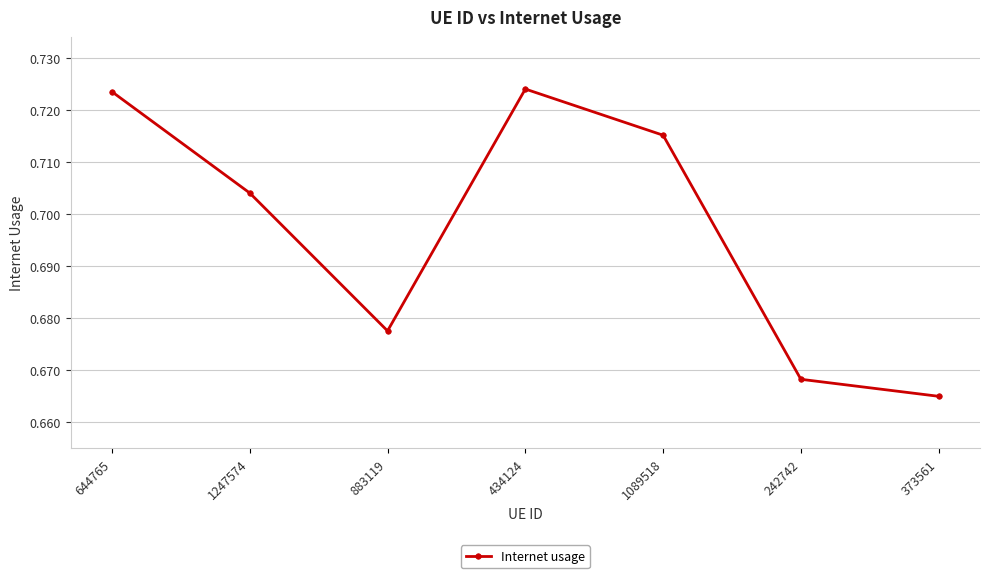

How many points are higher than both their immediate neighbors (excluding endpoints)?

1